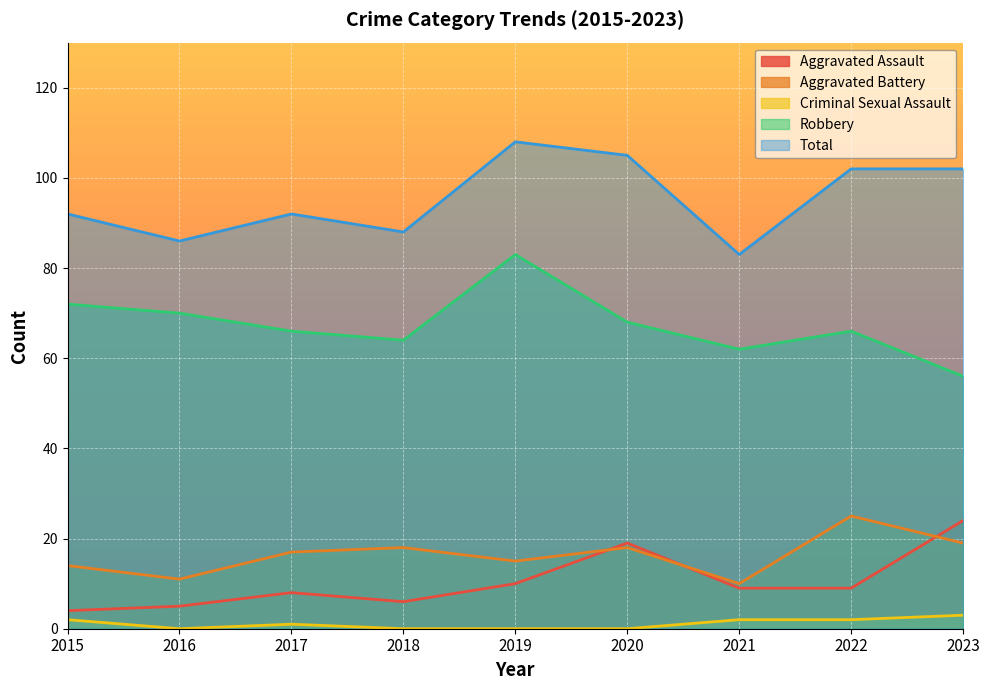

How many series are shown in this chart?

5